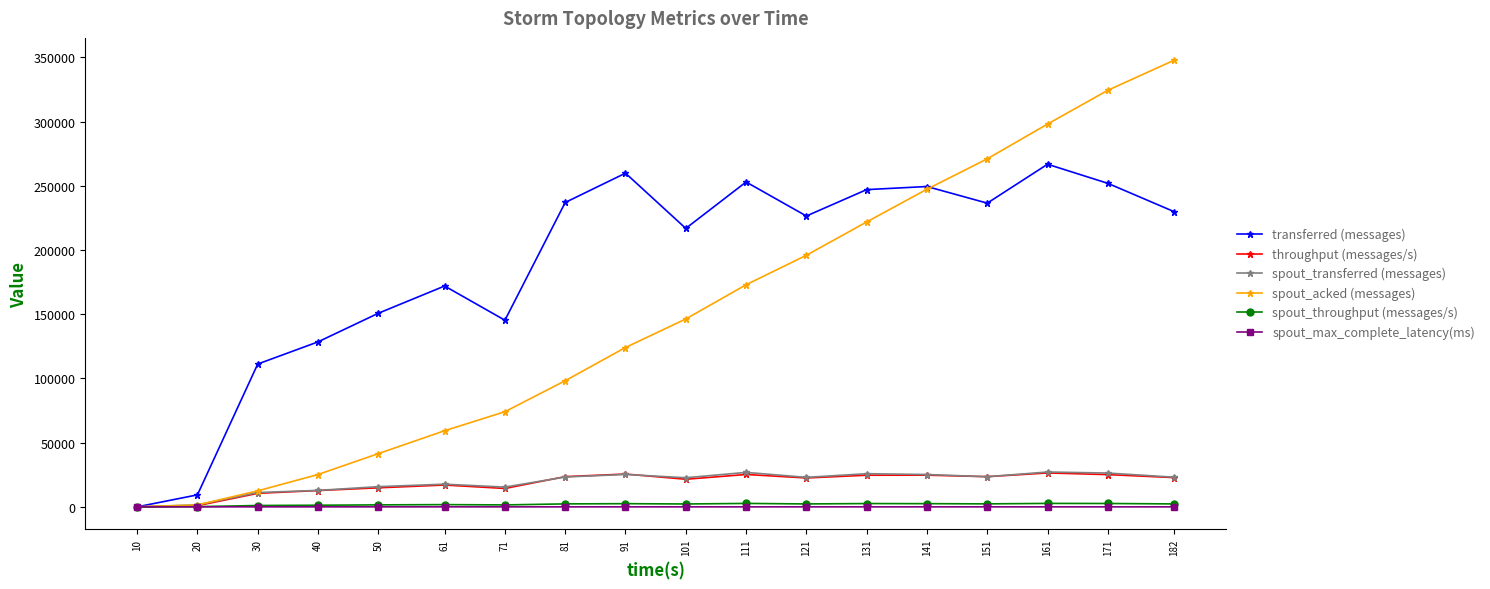

What is the value of the transferred (messages) point at the 18th from the left?

229840.0